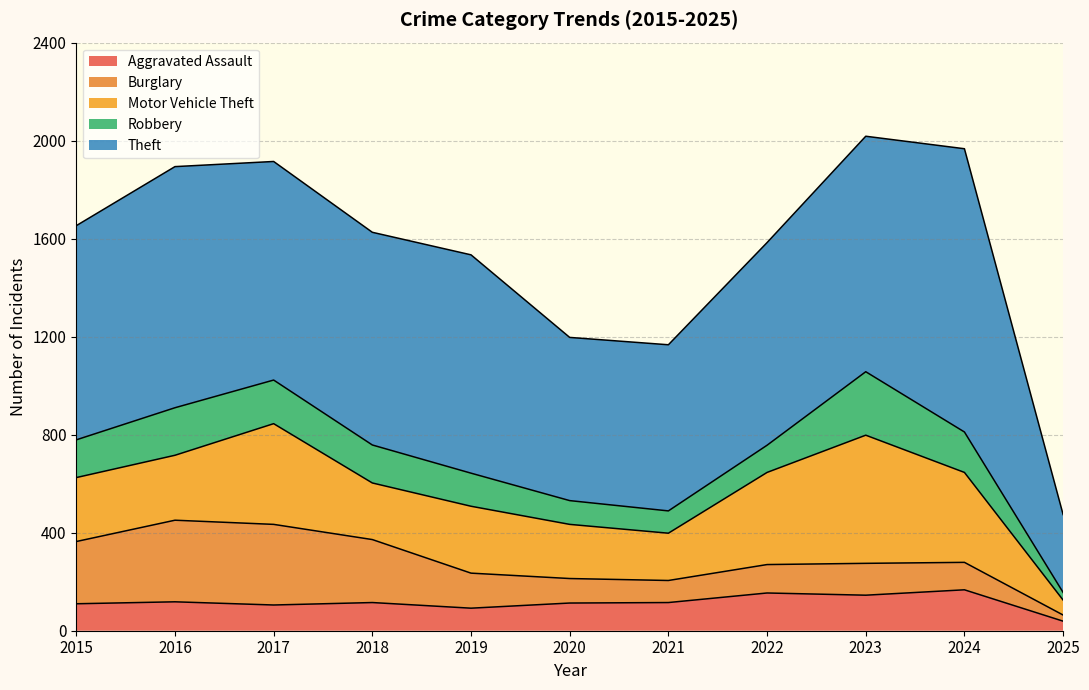

What is the total value across all series at 2020?

1197